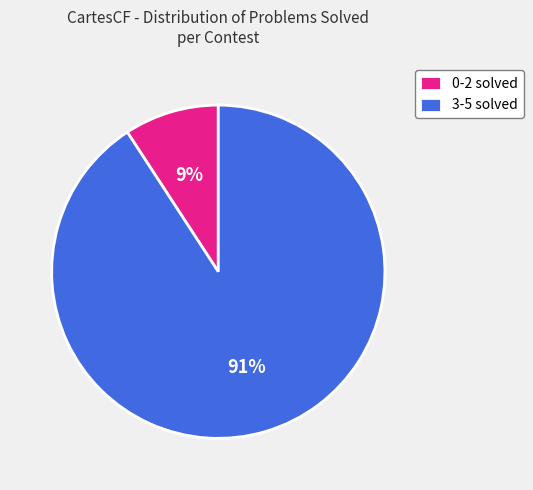

Rank the categories by value from highest to lowest.

3-5 solved, 0-2 solved